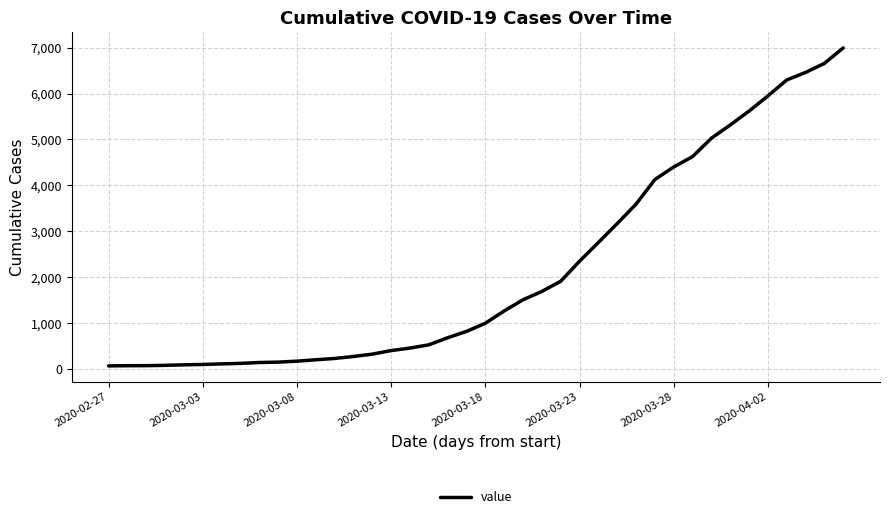

What is the greatest value displayed?

6995